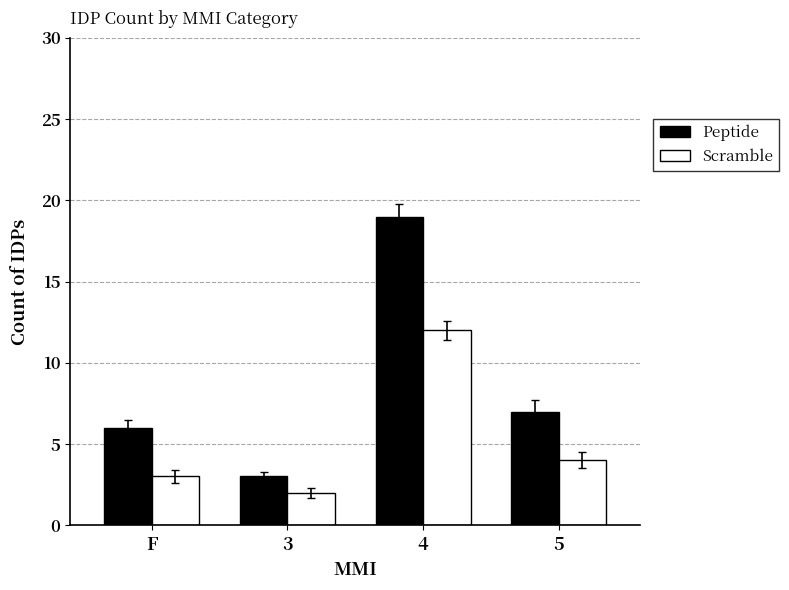

Which category has the lowest value across all series?

3